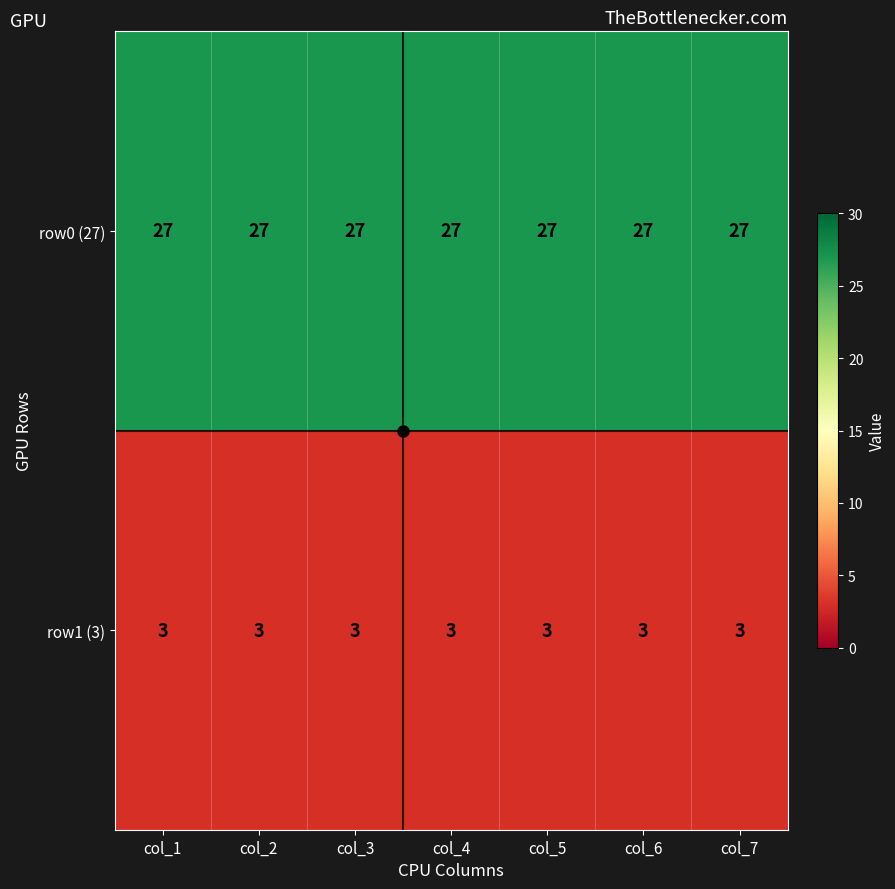

Which series has the largest total across all categories?

row0 (27)